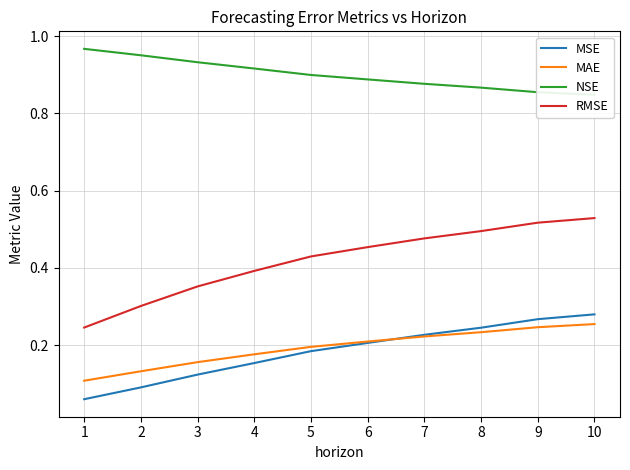

How many data points does each series have?

10